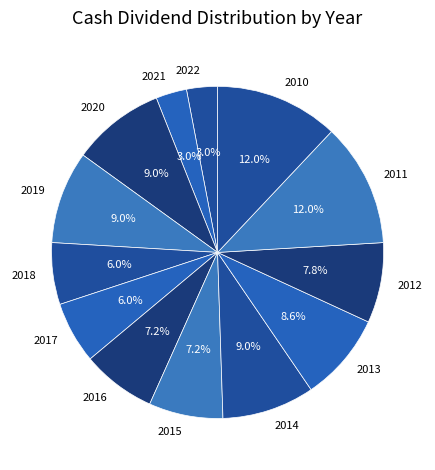

Which has a higher value, 2011 or 2021?

2011